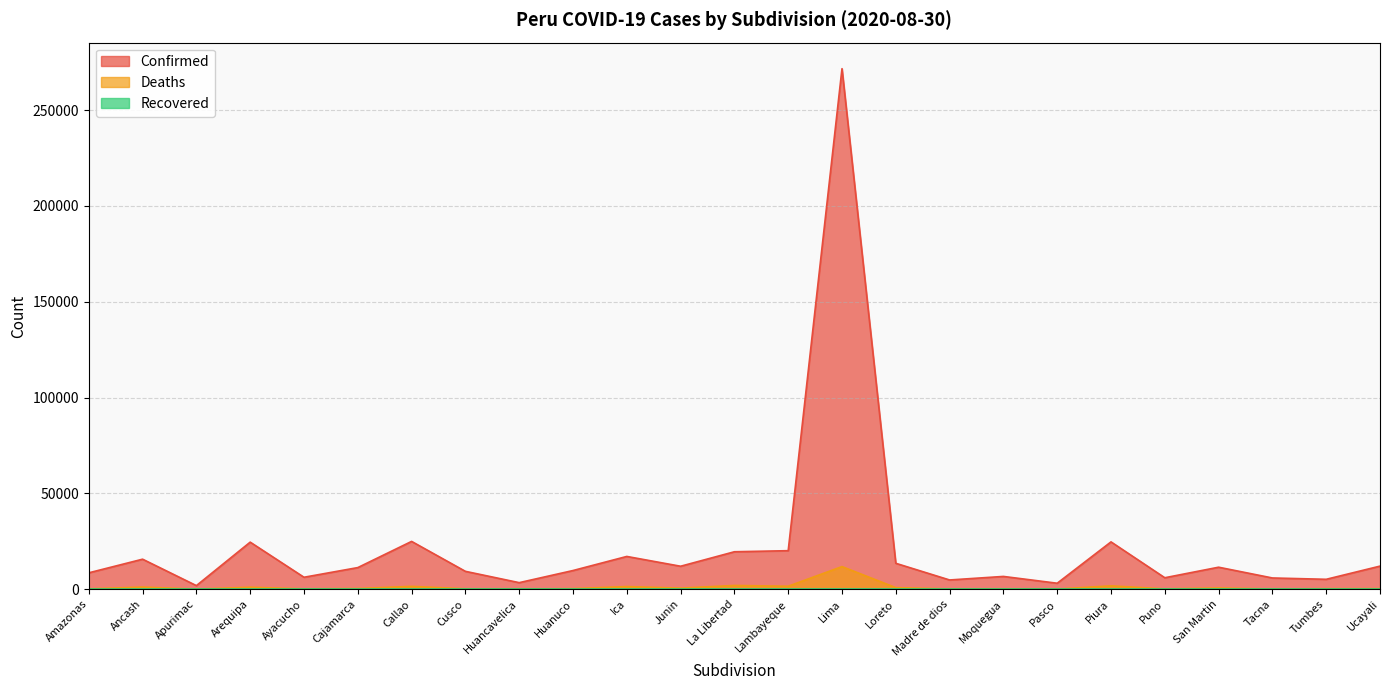

Which series has the largest range (max minus min)?

Confirmed